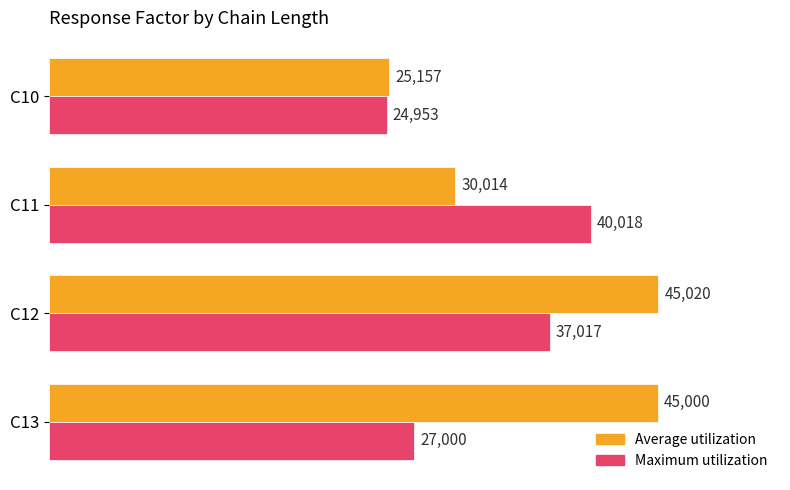

List the series in order of their overall mean, highest first.

Average utilization, Maximum utilization